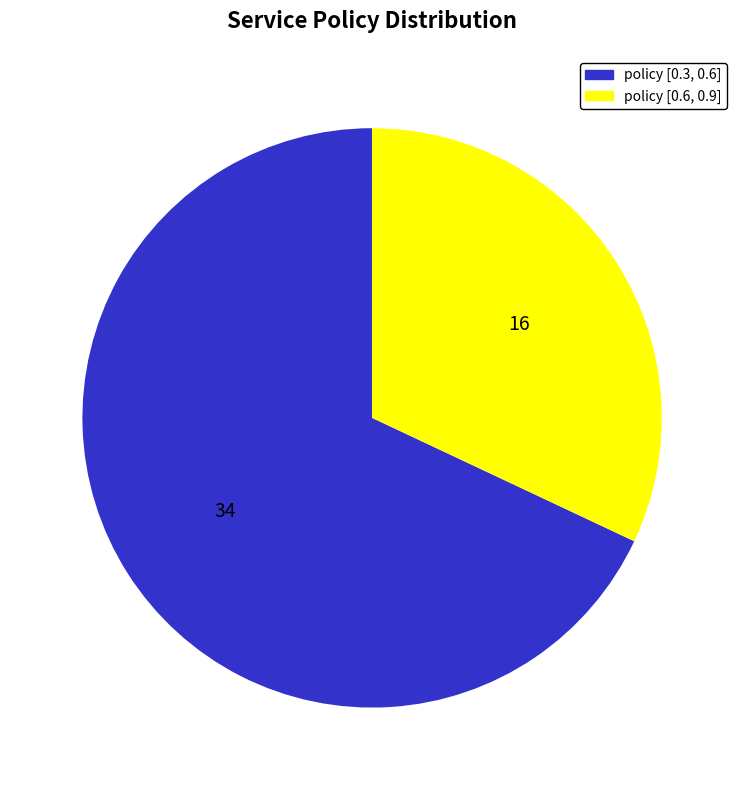

What is the largest slice in the pie chart?

policy [0.3, 0.6]